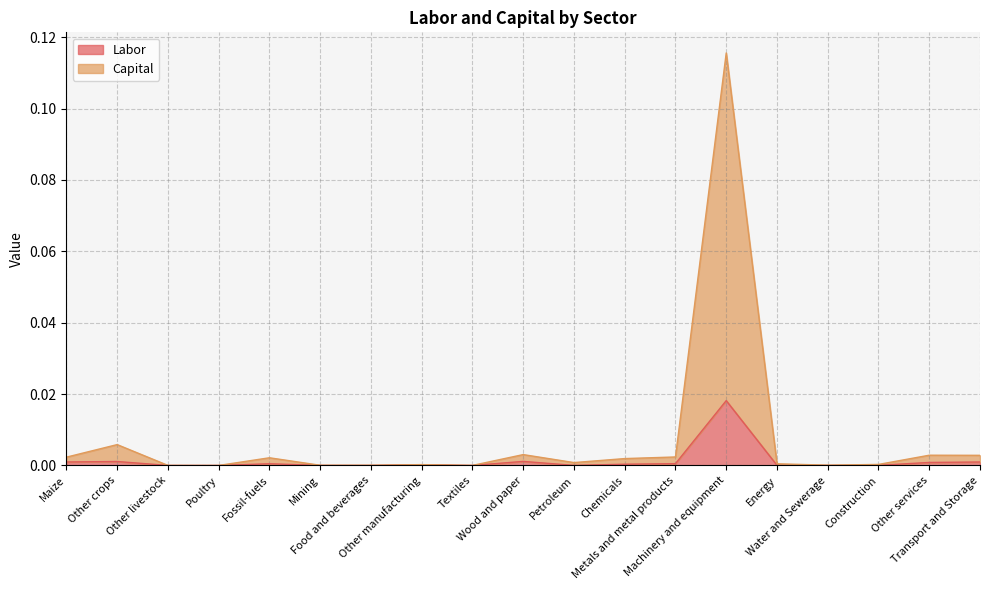

At Other livestock, list the series in order from smallest to largest.

Labor, Capital